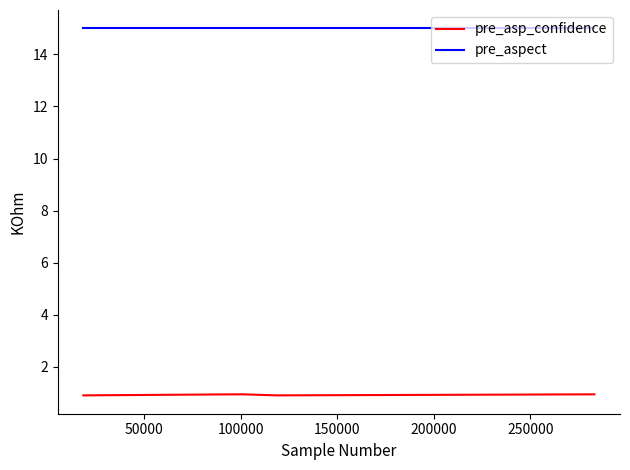

Count the number of categories in the chart.

5